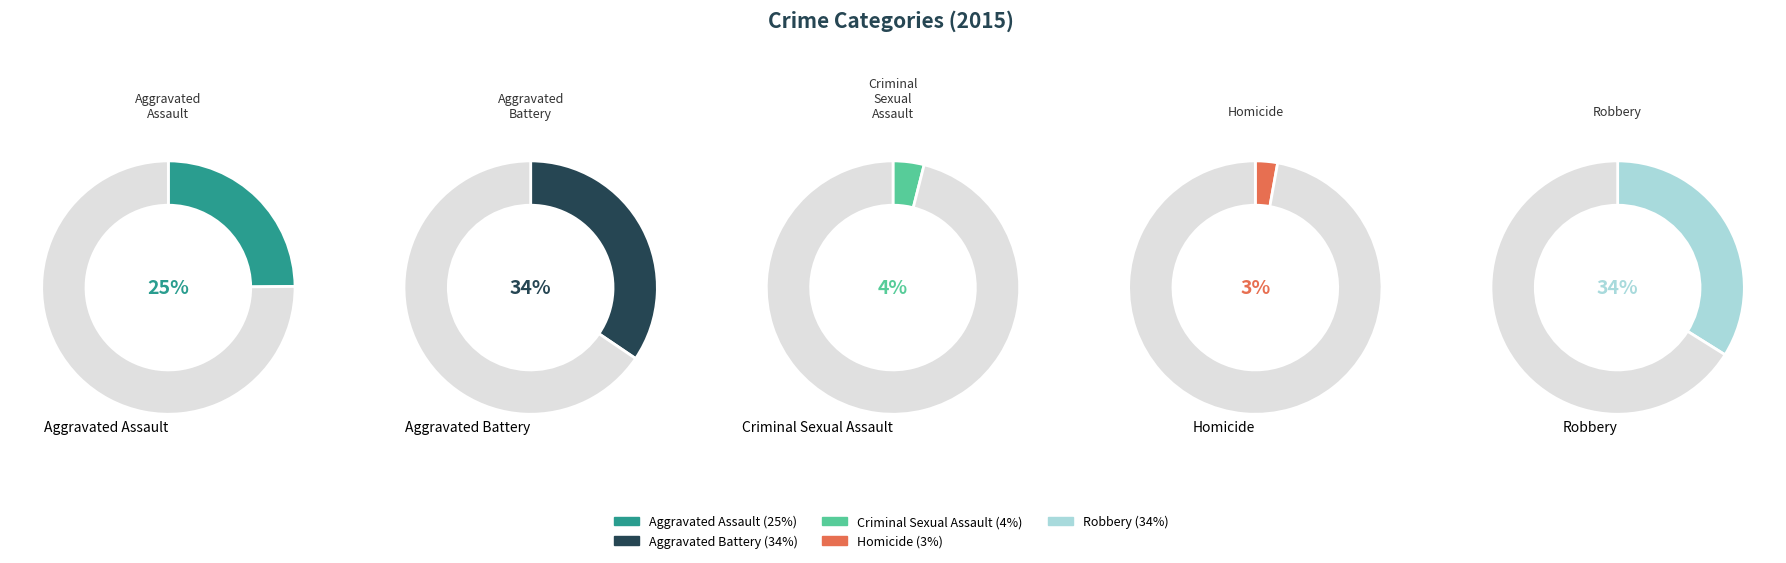

To the nearest percent, what is the combined percentage of Aggravated Assault and Homicide?

28%